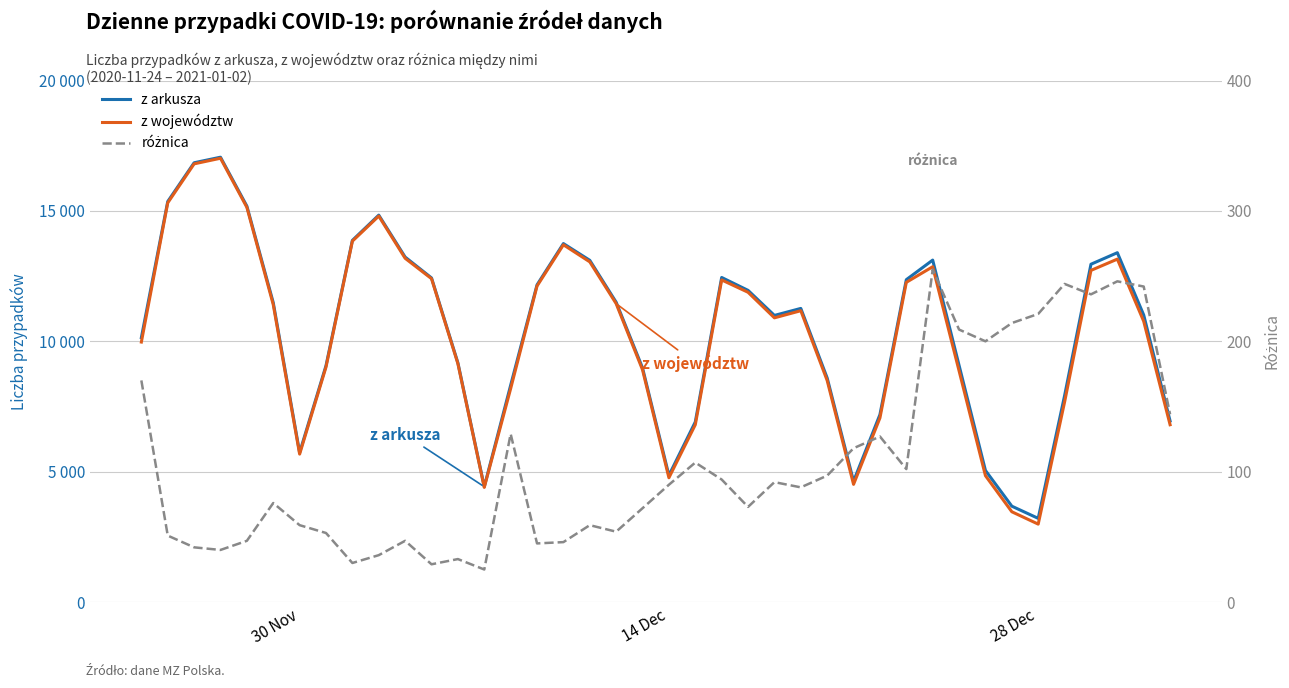

True or false: z województw and różnica intersect in this chart.

False